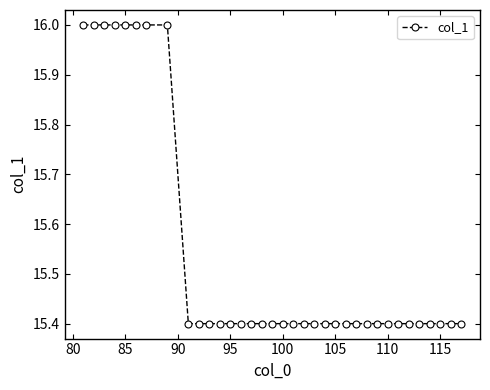

Does the chart display data point markers on the line(s)?

Yes